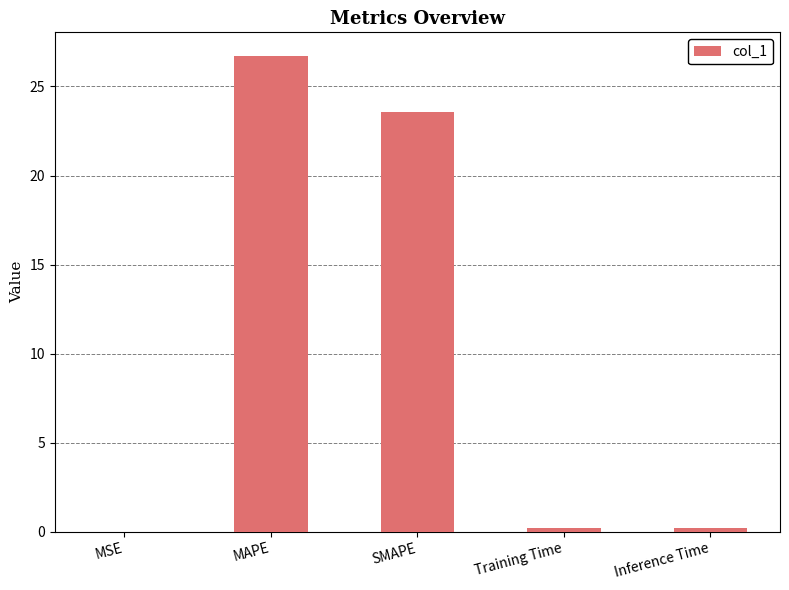

What is the maximum value shown in the chart?

26.7